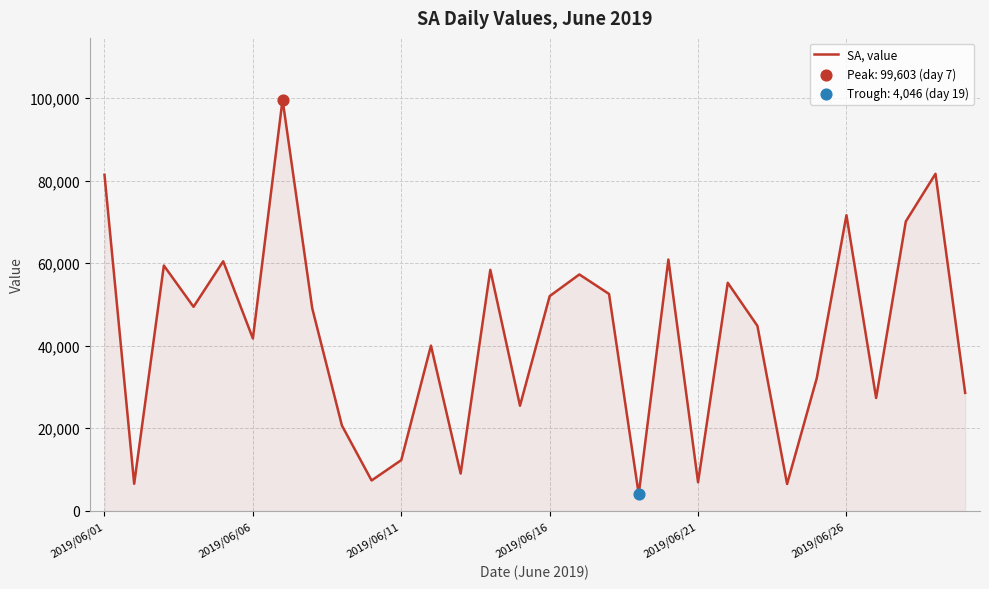

What is the minimum value shown in the chart?

4046